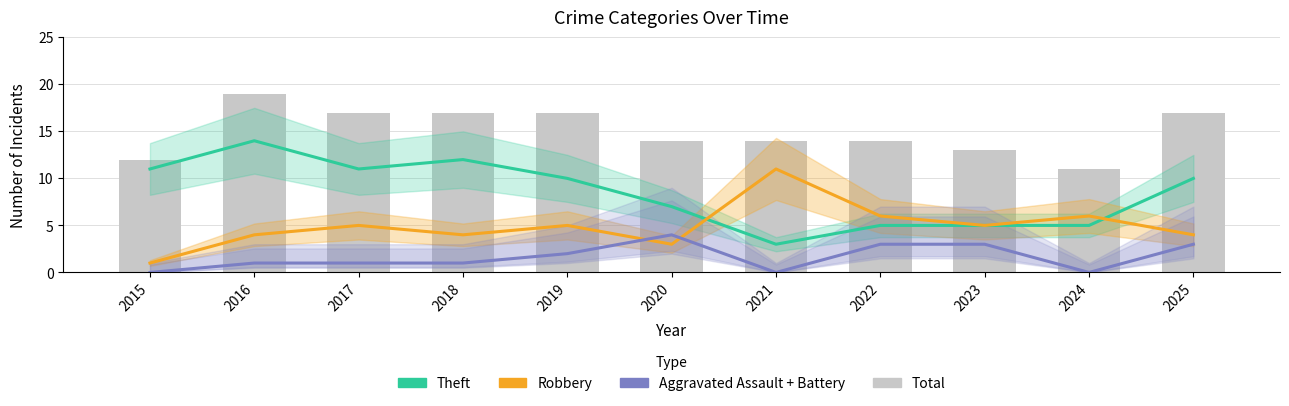

Rank the series at 2015 from highest to lowest value.

Total, Theft, Robbery, Aggravated Assault + Battery